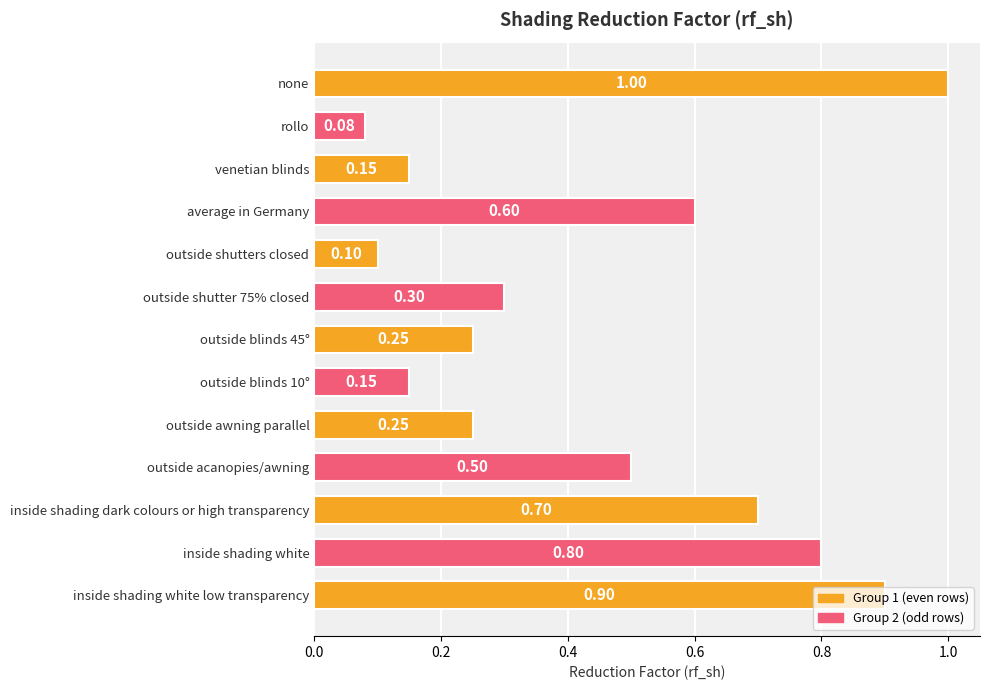

What is the difference between the maximum and minimum values?

0.9